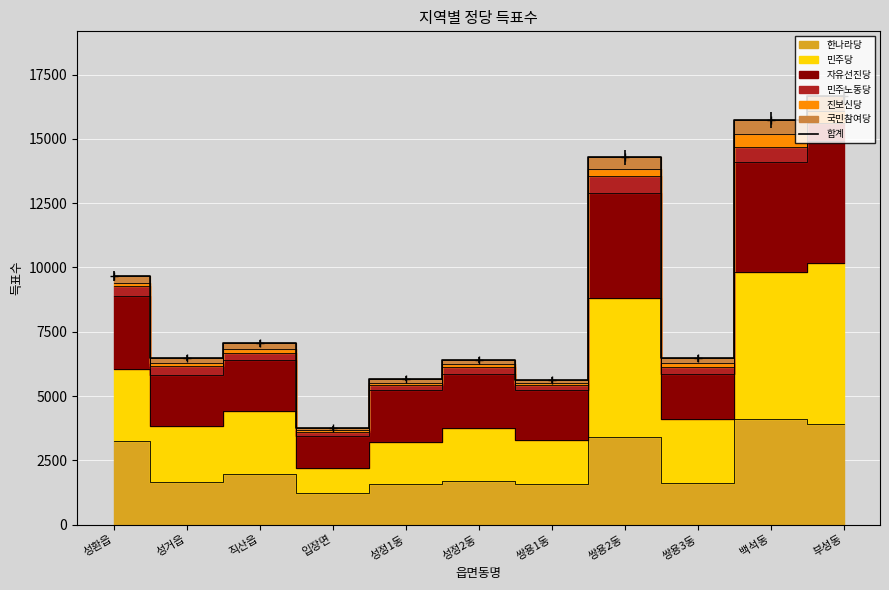

Reading right to left, list all the values displayed in this chart.

16683	15739	6465	14285	5626	6408	5680	3754	7045	6480	9658